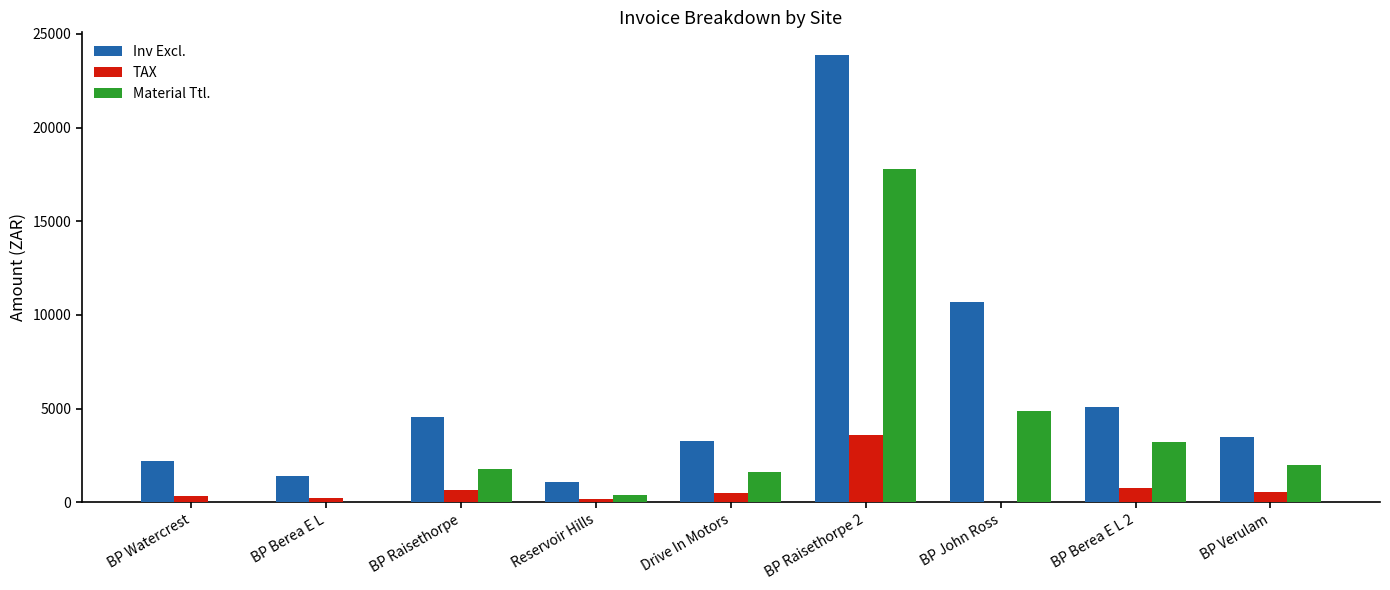

How many data points does each series have?

9